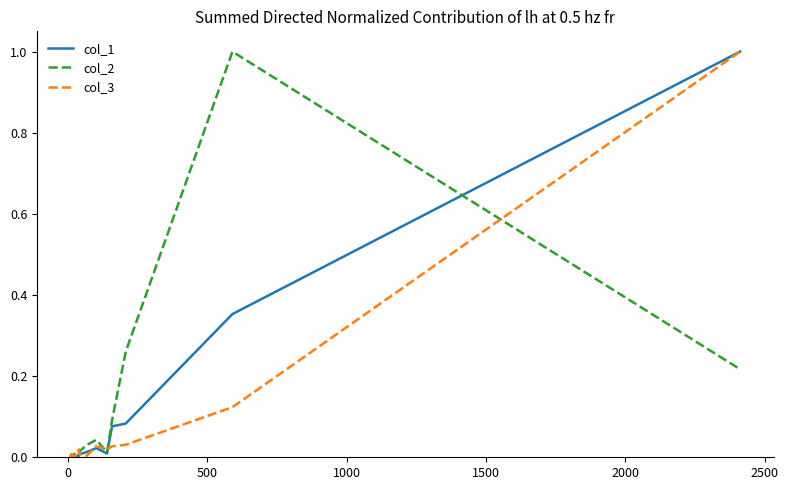

Rank the series by their maximum value, from highest to lowest.

col_1, col_2, col_3